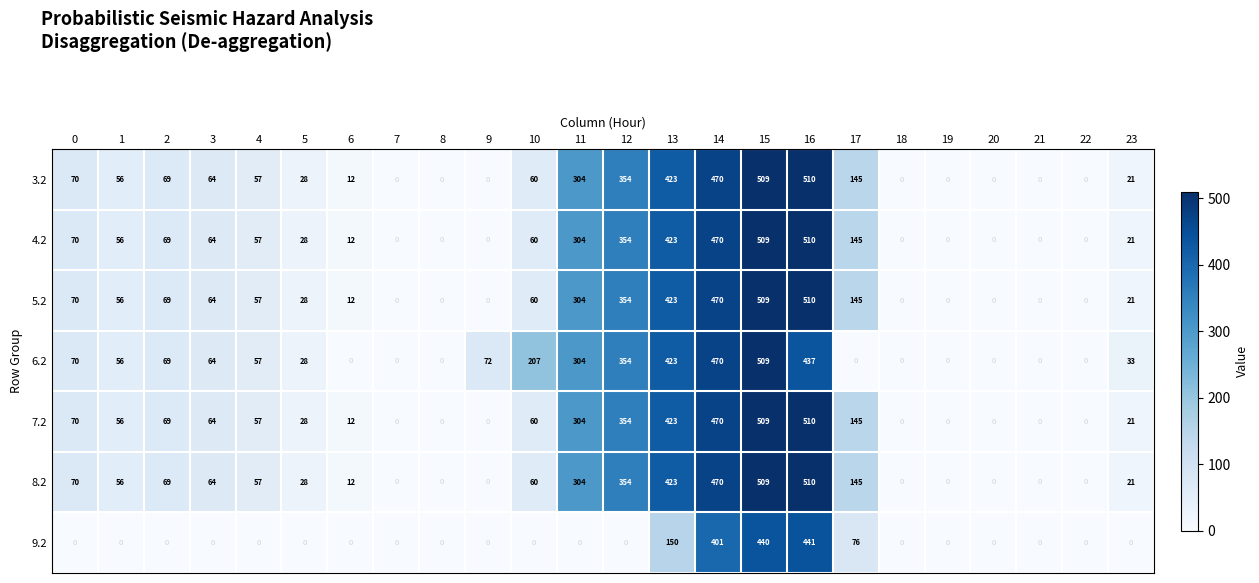

At which label is 3.2 closest to 255?

11